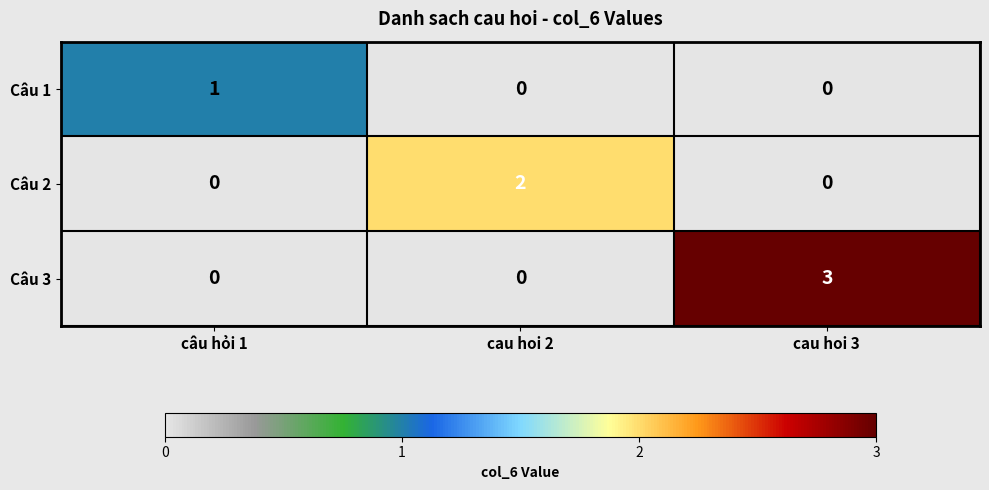

True or false: Câu 1 has a value of 0 at câu hỏi 1.

False